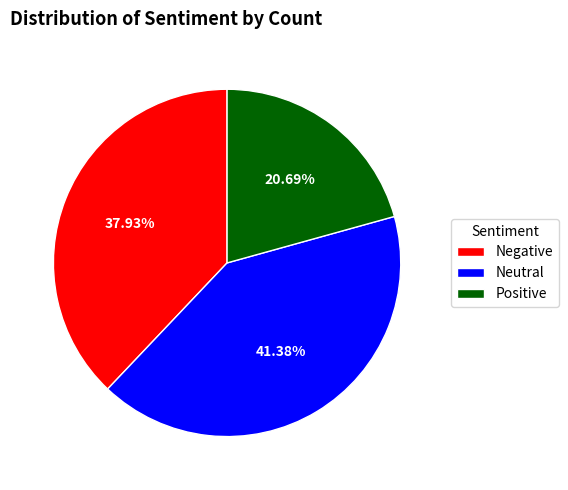

How many segments does this pie chart have?

3